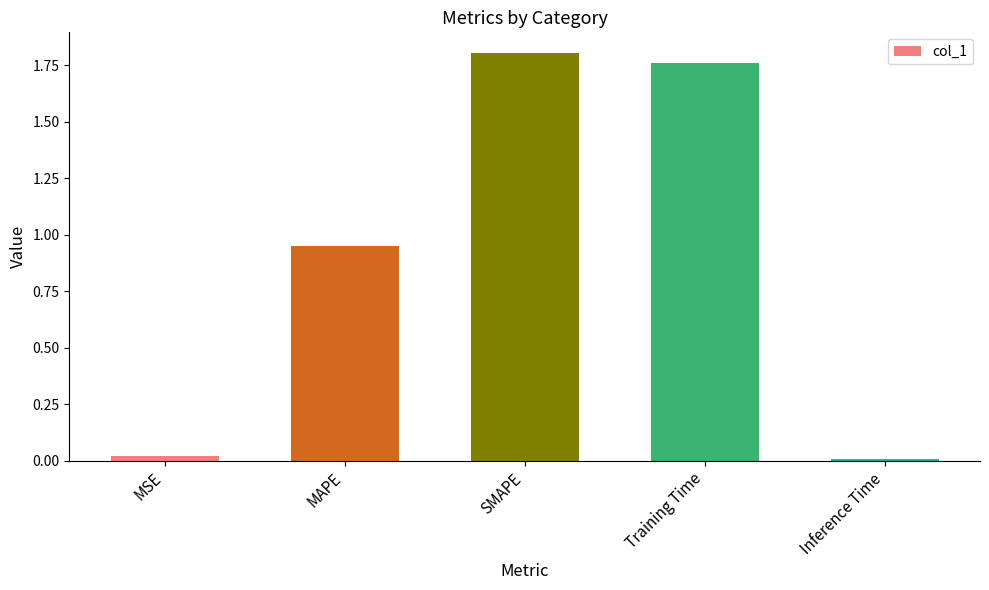

Rank the categories by value from lowest to highest.

Inference Time, MSE, MAPE, Training Time, SMAPE